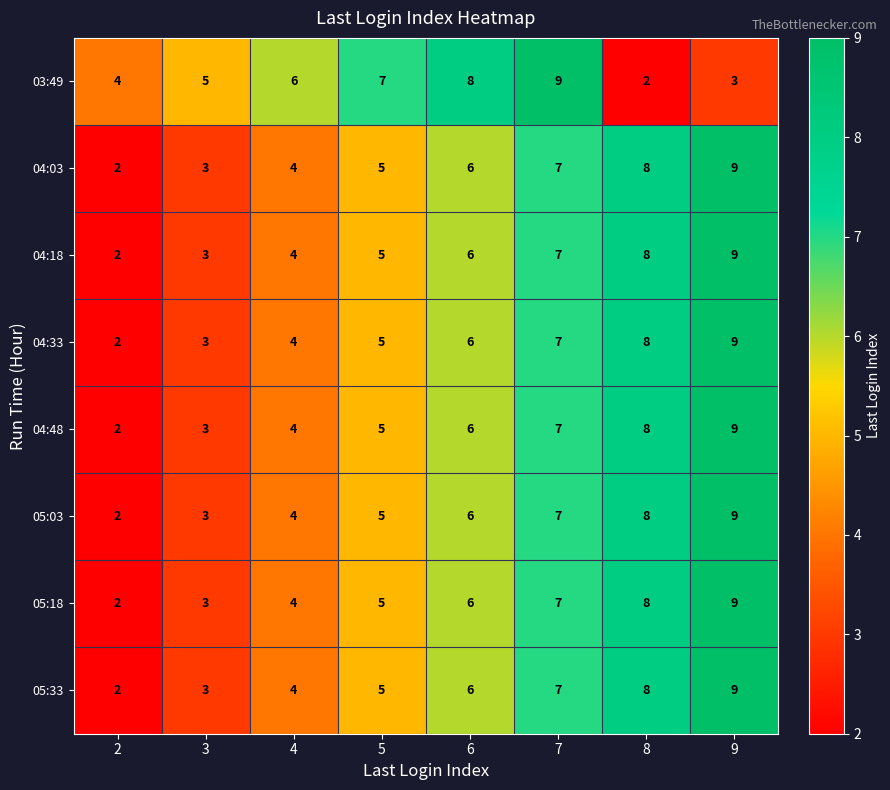

What is the difference between the second highest and second lowest values in the 05:33 series?

5